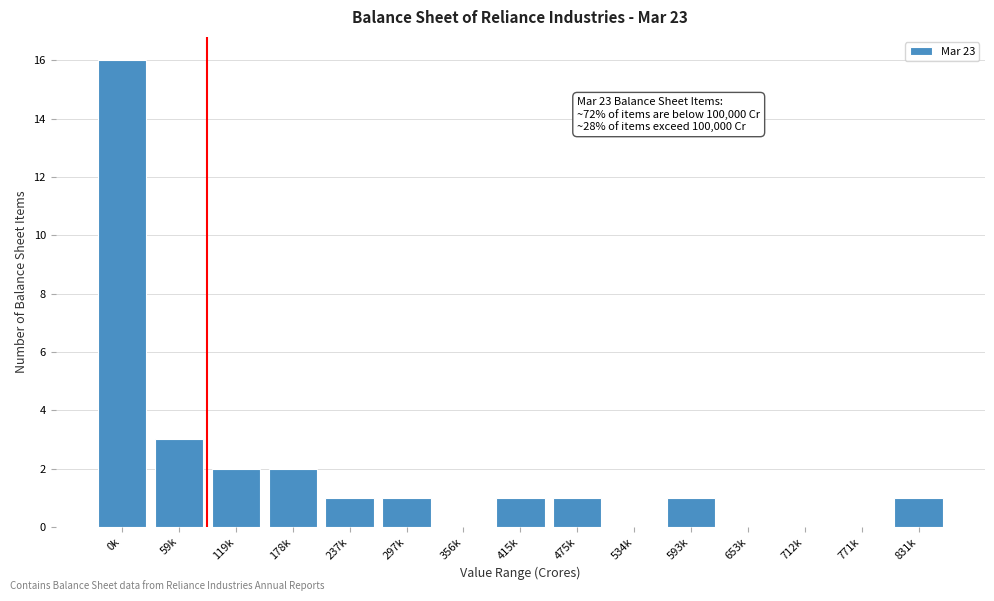

Reading right to left, extract all data points from this chart.

831k=1	771k=0	712k=0	653k=0	593k=1	534k=0	475k=1	415k=1	356k=0	297k=1	237k=1	178k=2	119k=2	59k=3	0k=16